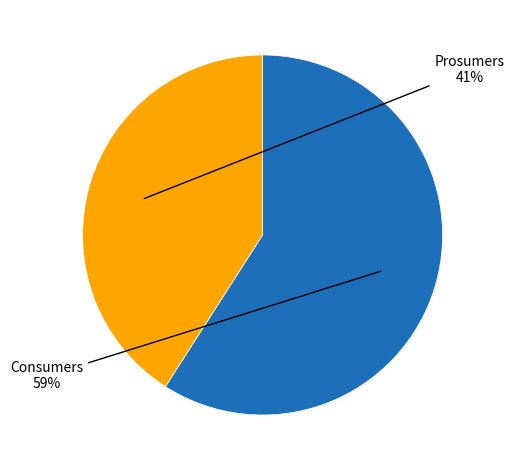

To the nearest percent, what is the average slice percentage?

50%